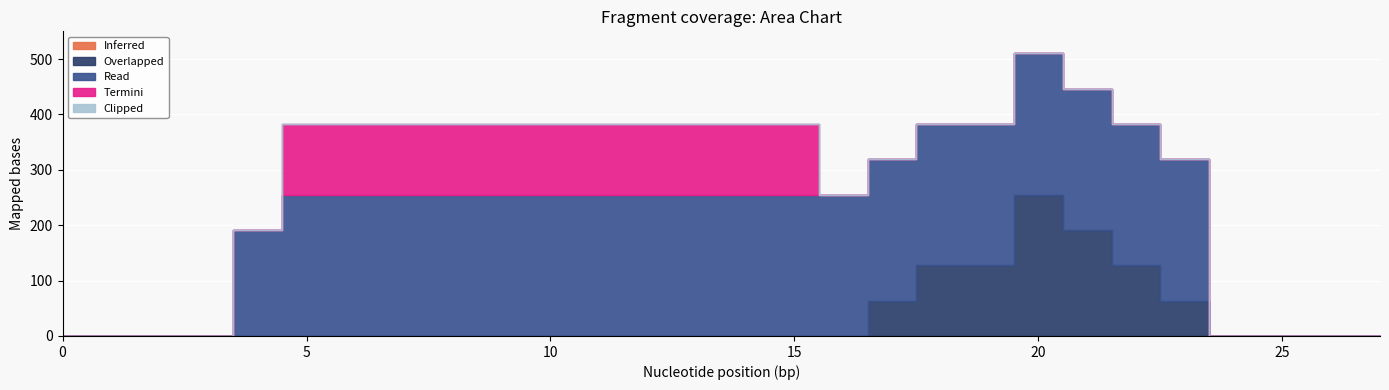

True or false: Read and Clipped cross at least once.

False